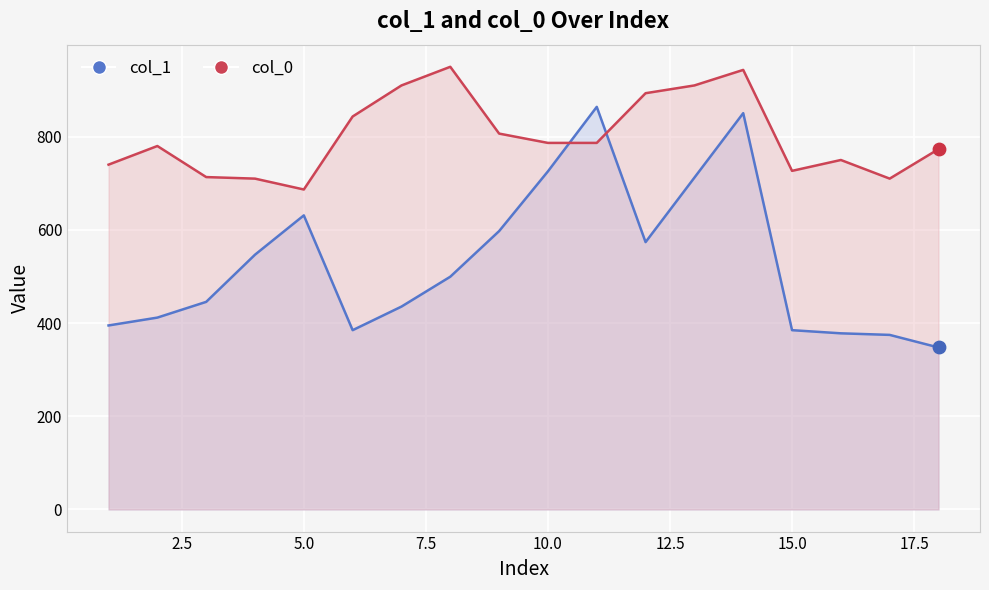

What are all the series names shown in the legend?

col_1, col_0